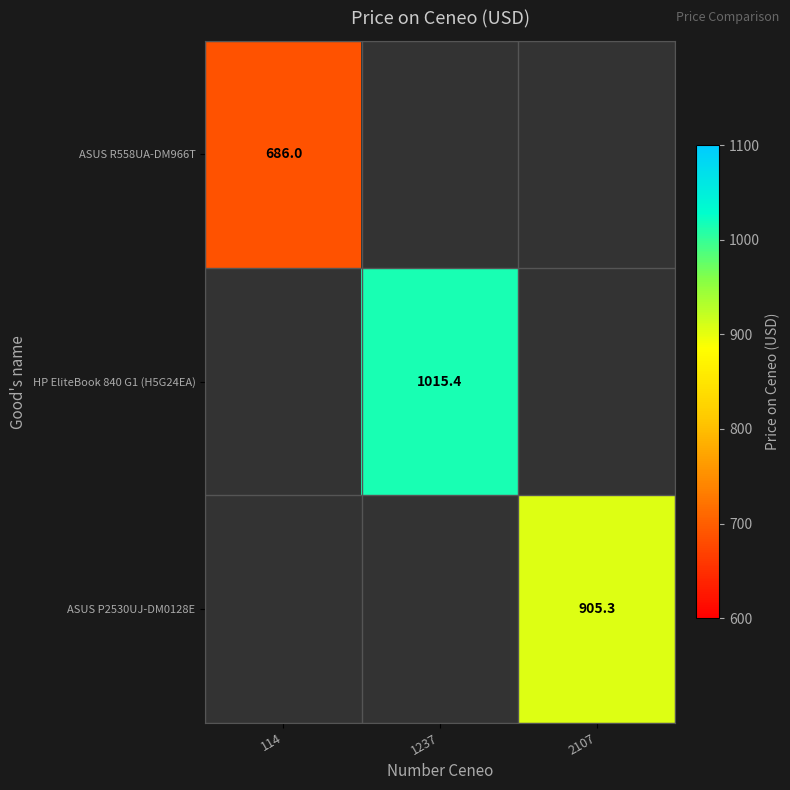

Count the number of categories in the chart.

3